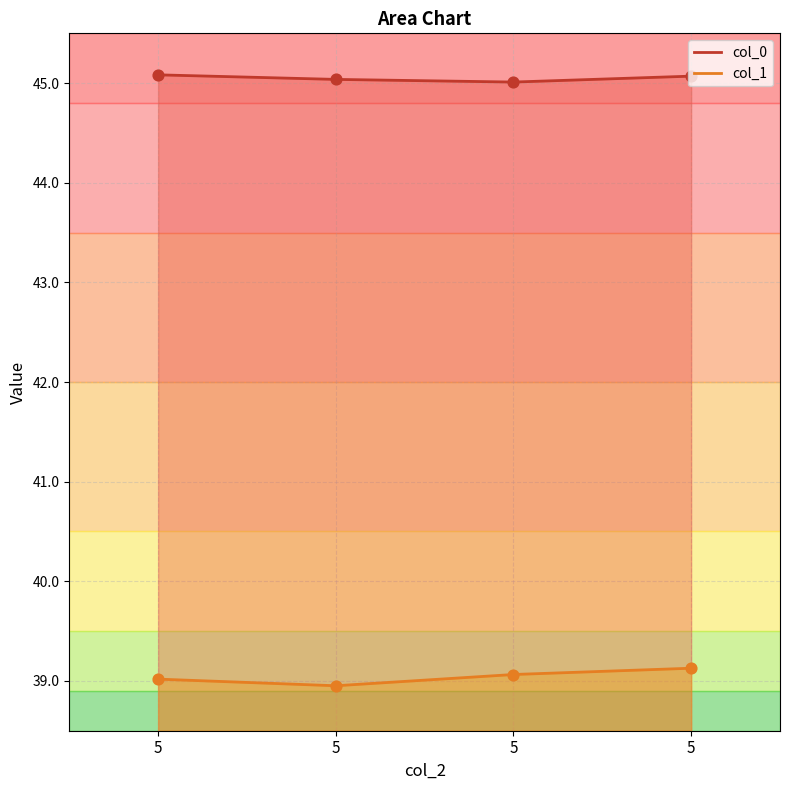

Is the value of col_1 at 5 greater than the value of col_0 at 5?

No